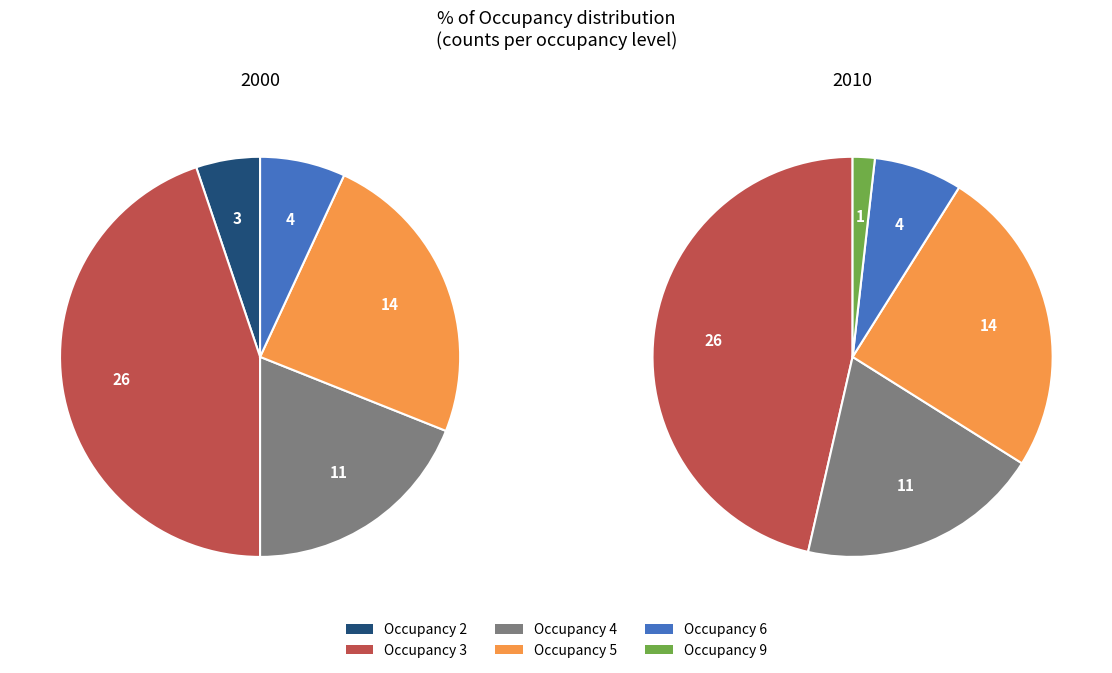

Is Occupancy 9 the majority of the pie?

No